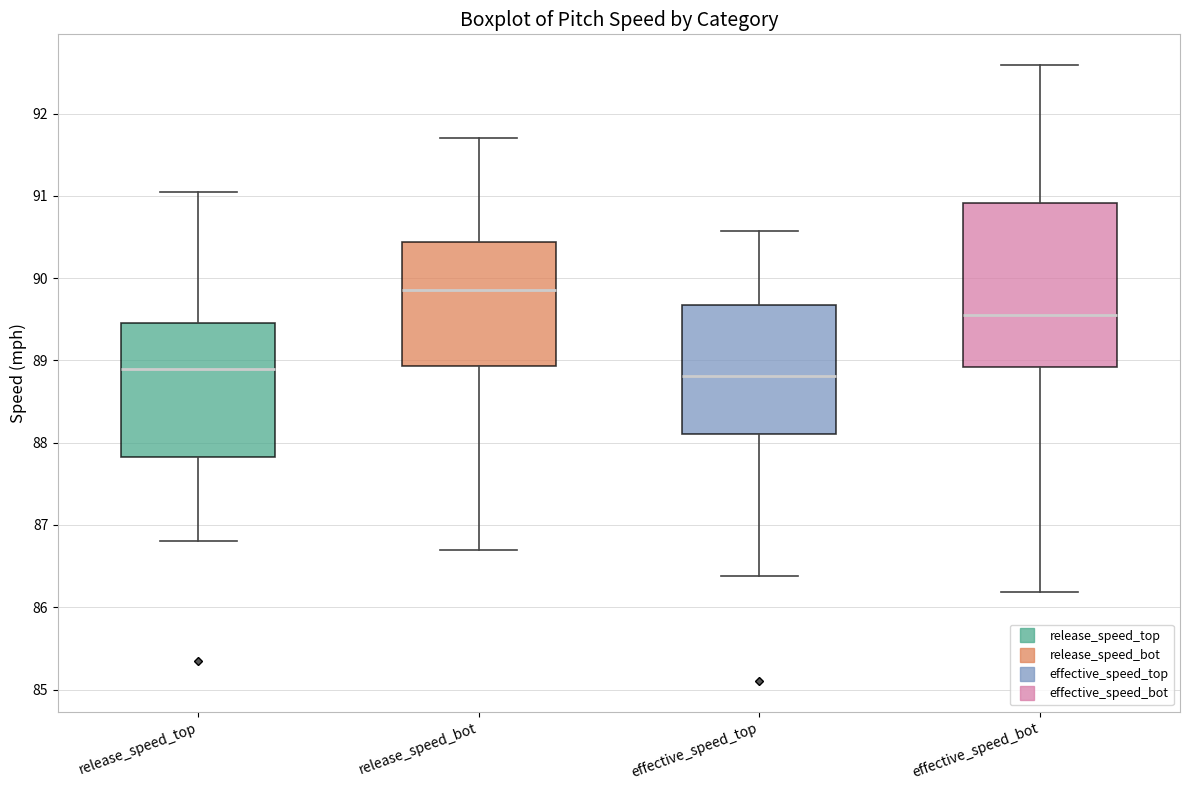

Reading left to right, read every box against the y-axis: the position of its median line, the range the box covers, and the ends of its whiskers. The values are not printed on the chart, so give them approximately, as read against the axis.

release_speed_top: median 88.9, box 87.8 to 89.5, whiskers 86.8 to 91.1
release_speed_bot: median 89.9, box 88.9 to 90.4, whiskers 86.7 to 91.7
effective_speed_top: median 88.8, box 88.1 to 89.7, whiskers 86.4 to 90.6
effective_speed_bot: median 89.5, box 88.9 to 90.9, whiskers 86.2 to 92.6